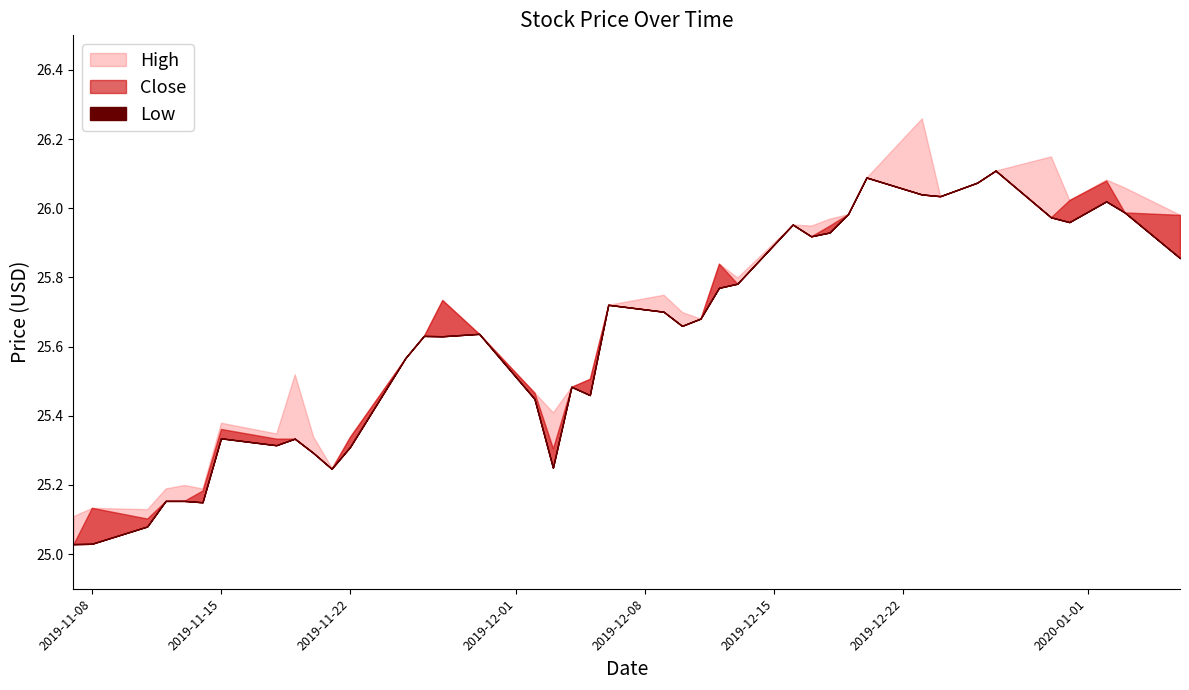

Where is the first local maximum for Close?

2019-11-08